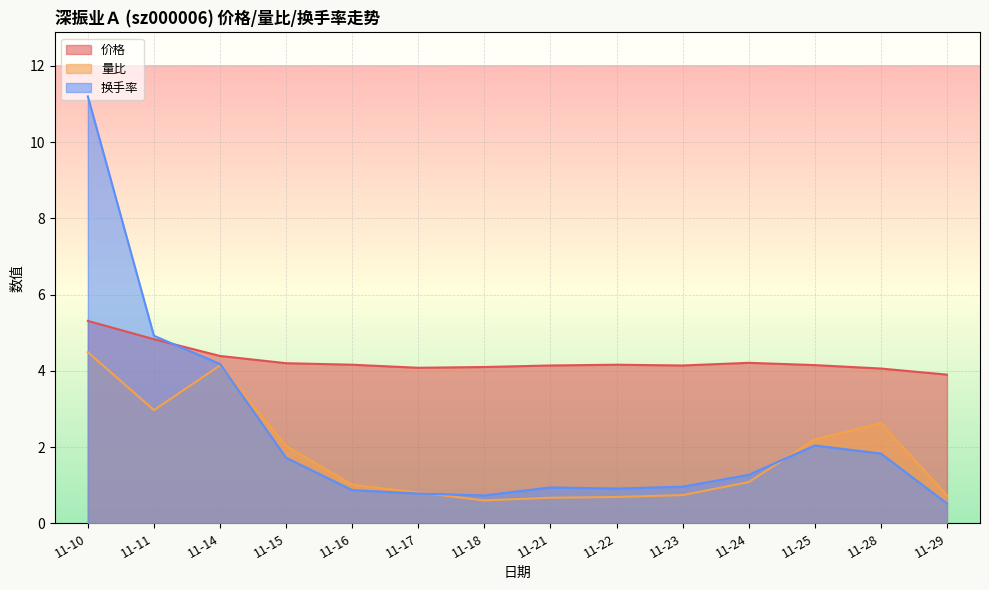

What is the approximate value of 换手率 at 11-11?

4.9